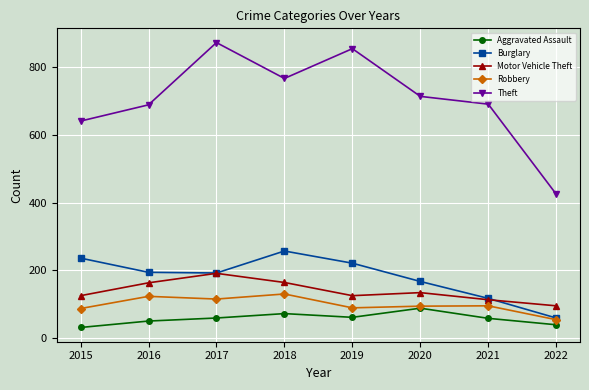

How many lines are shown in the chart?

5